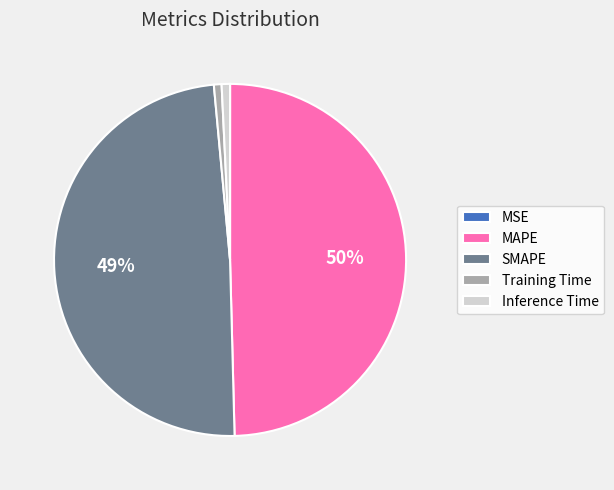

What is the ratio of the value at SMAPE to the value at MAPE?

1.0